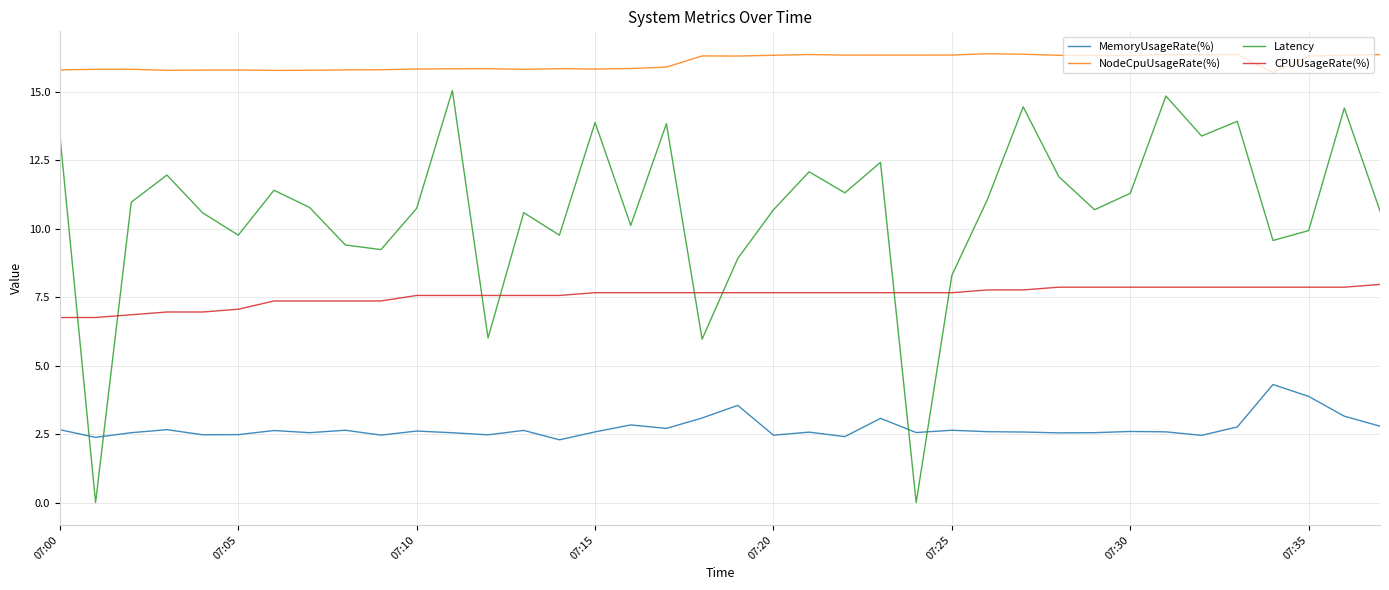

What is the greatest value displayed?

16.4